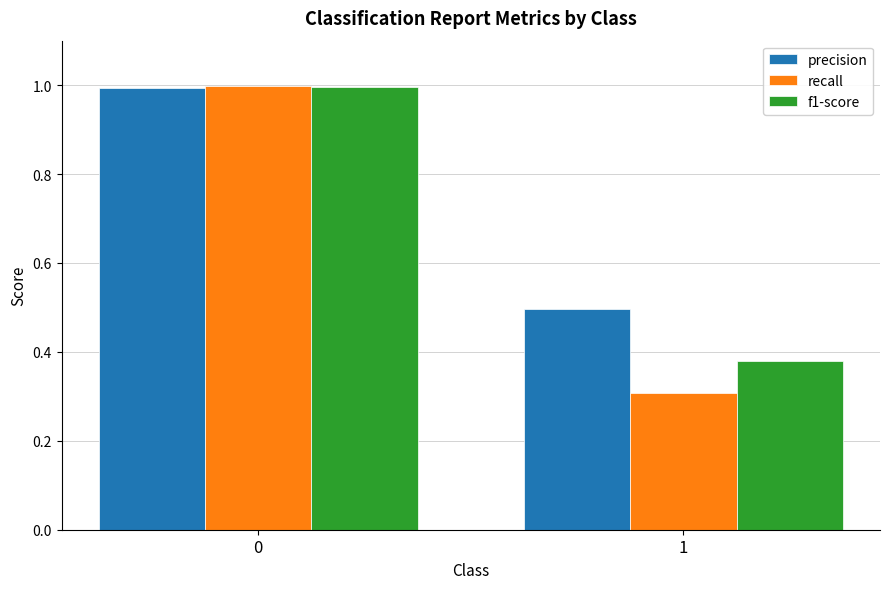

The recall series shows 1.0 at 0. True or false?

True